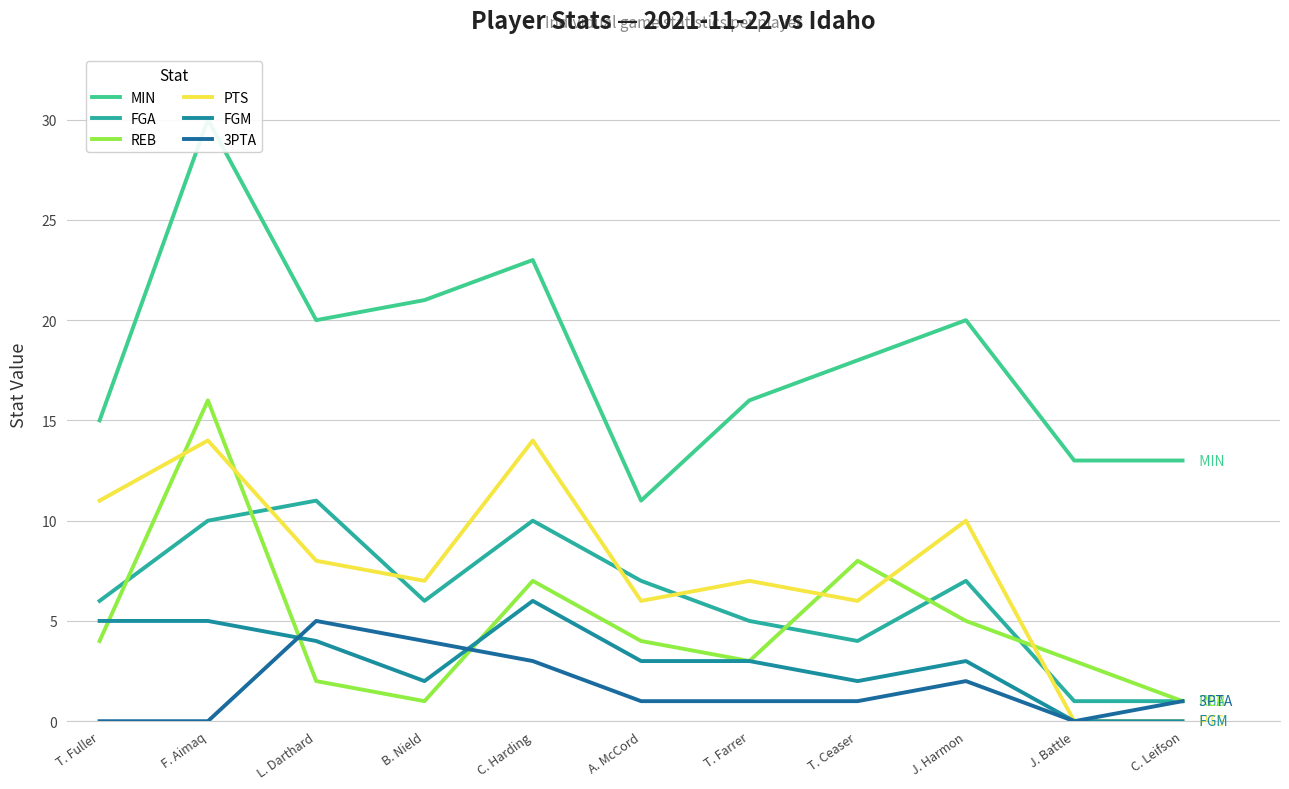

Which series changed the most between F. Aimaq and T. Ceaser?

MIN